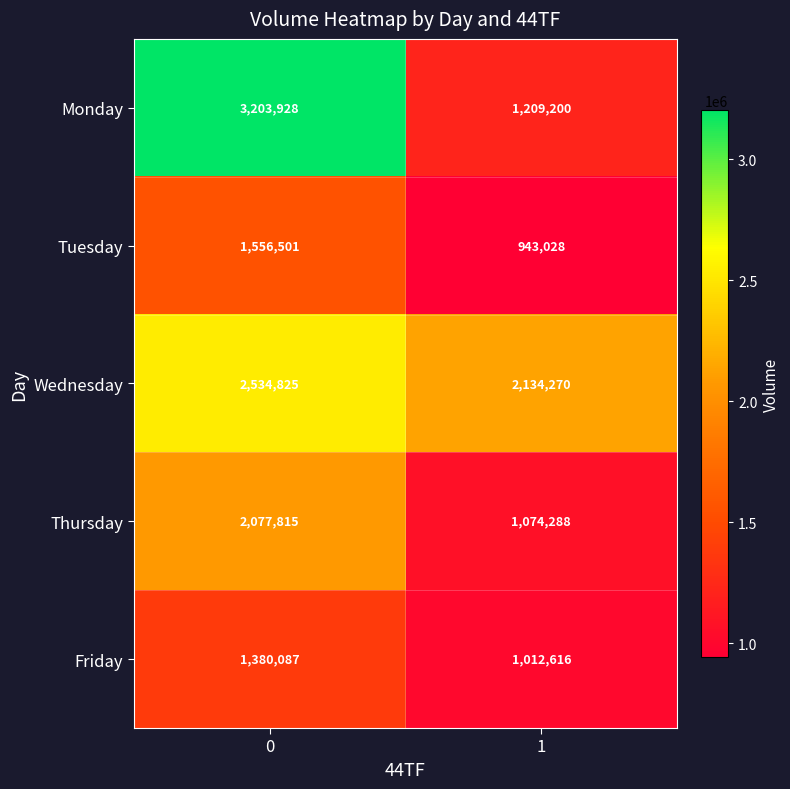

What is the maximum value for Thursday?

2077815